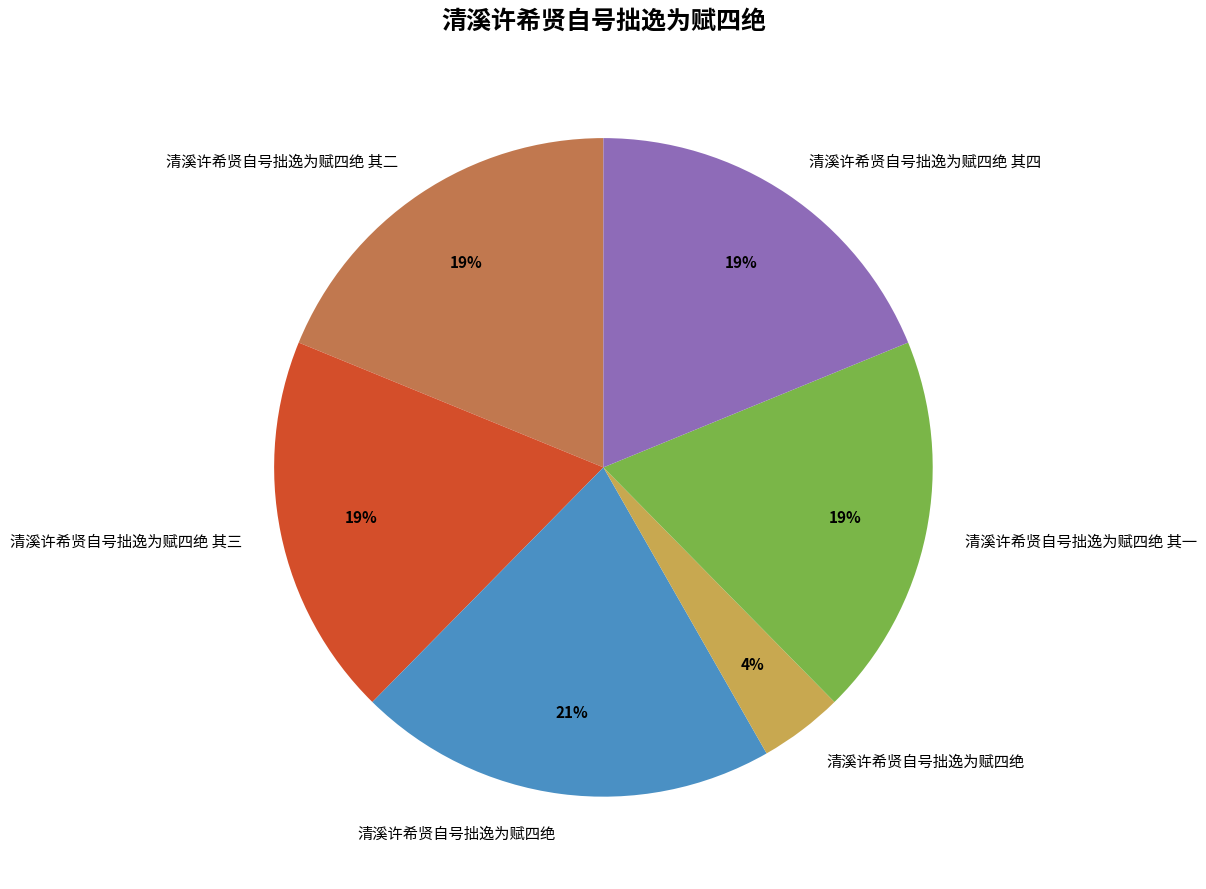

To the nearest percent, what is the difference between the largest and smallest slice percentages?

17%